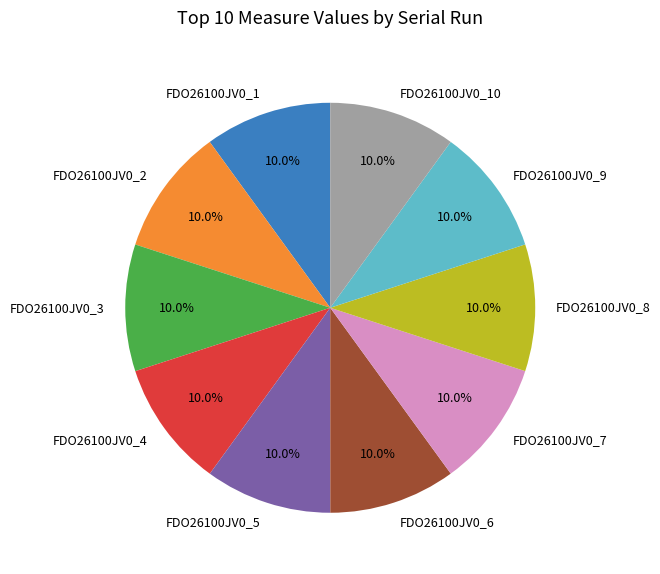

To the nearest percent, what percentage of the pie is FDO26100JV0_8?

10%